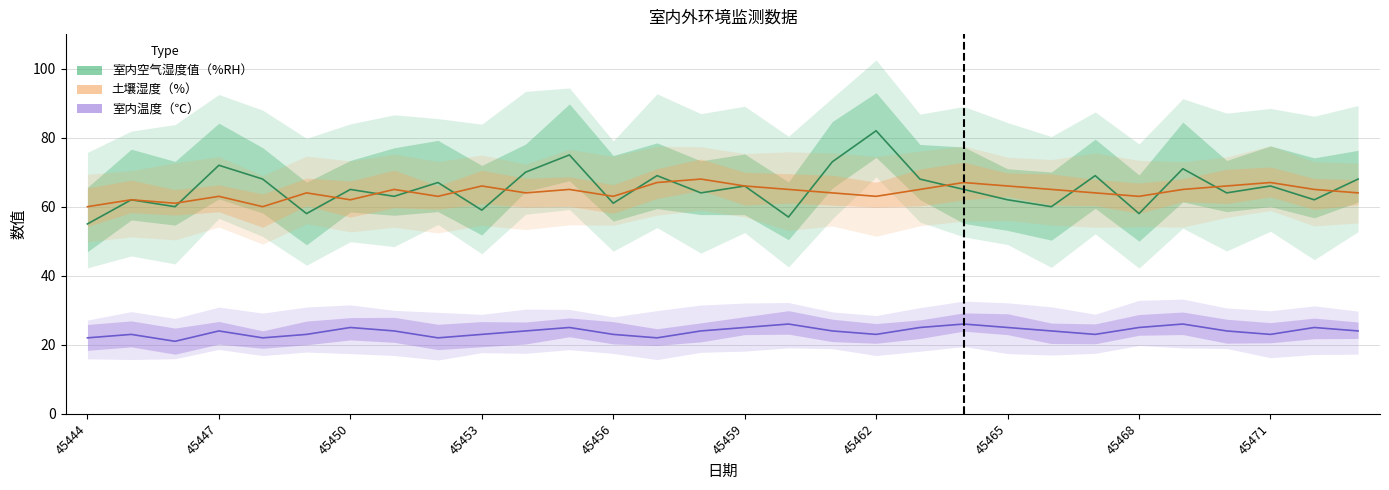

Does the chart have visible grid lines?

Yes